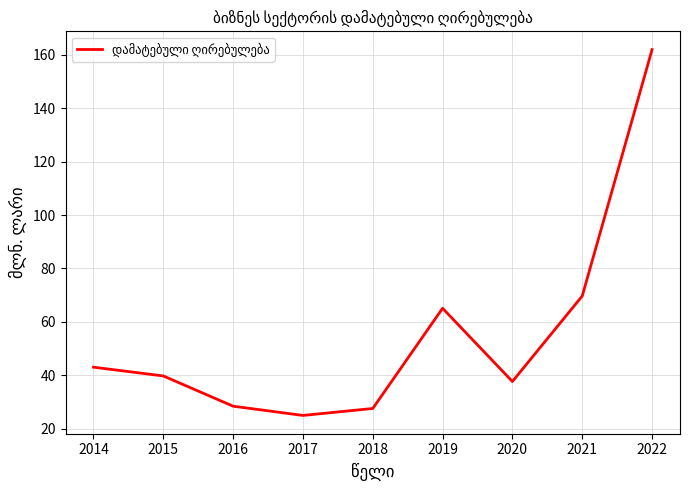

How many lines are shown in the chart?

1